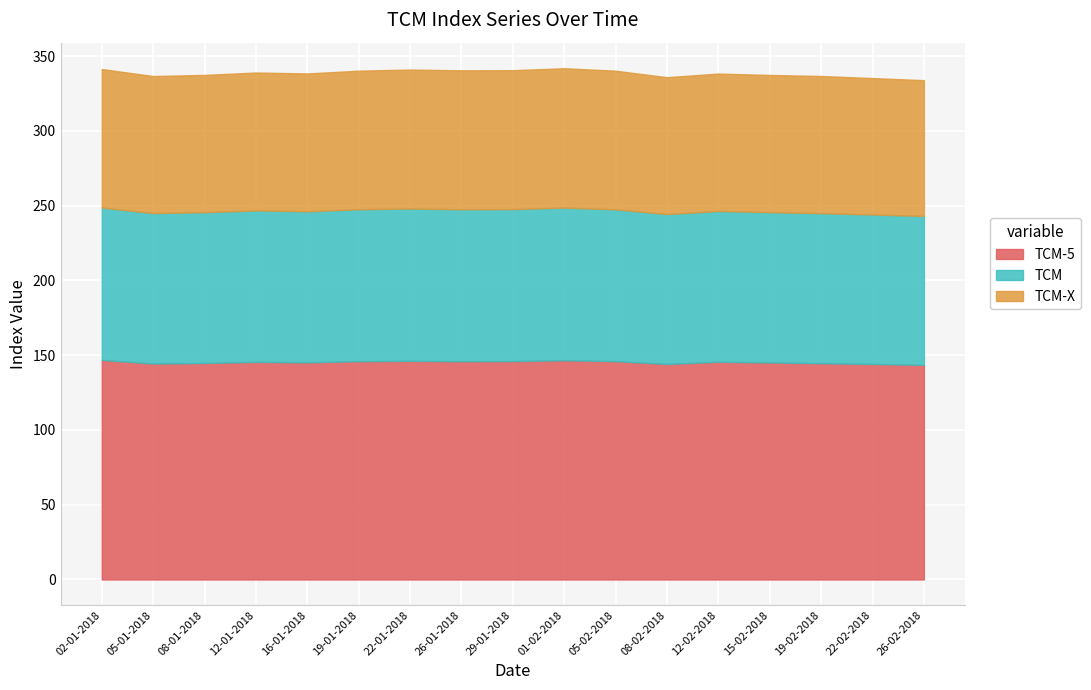

What is the difference between the TCM values at 26-01-2018 and 12-02-2018?

0.8